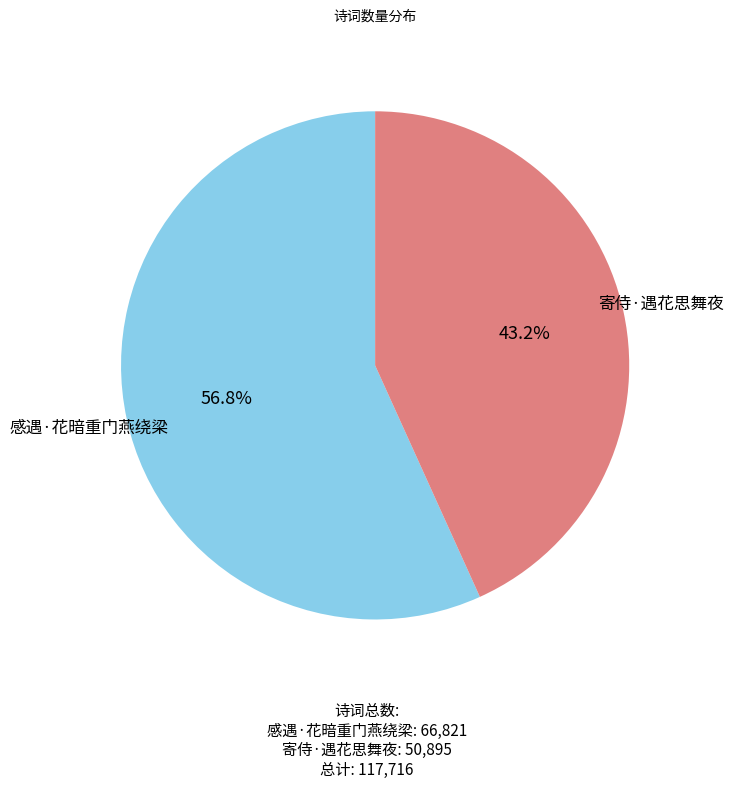

Which slice is the smallest?

寄侍·遇花思舞夜